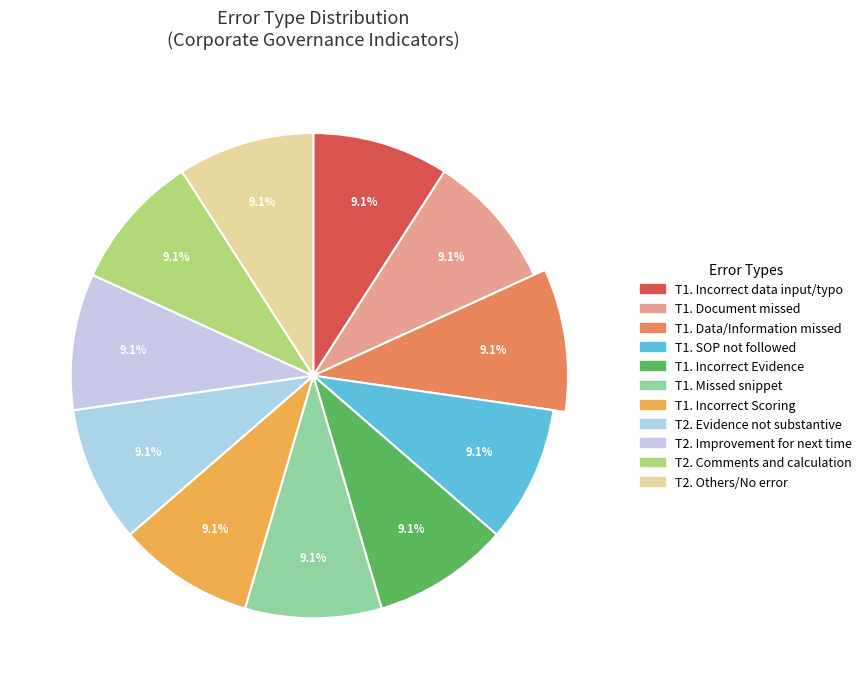

Does T2. Improvement for next time account for over 50% of the chart?

No